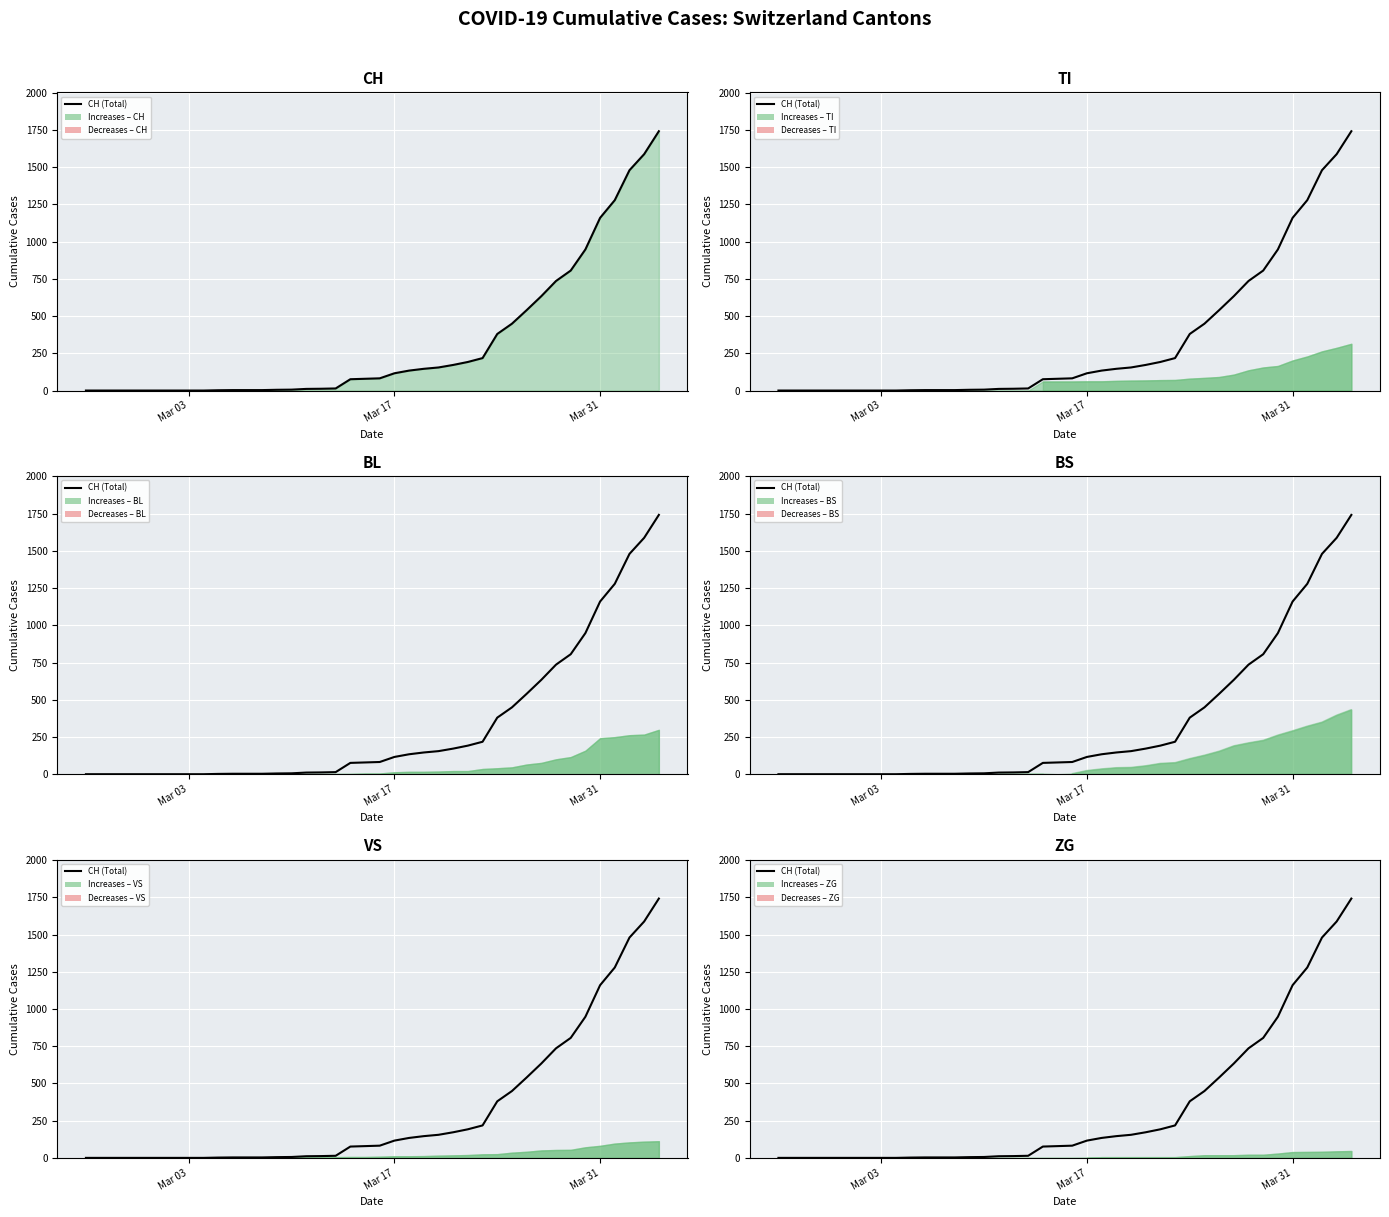

What is the difference between the second highest and minimum values?

1588